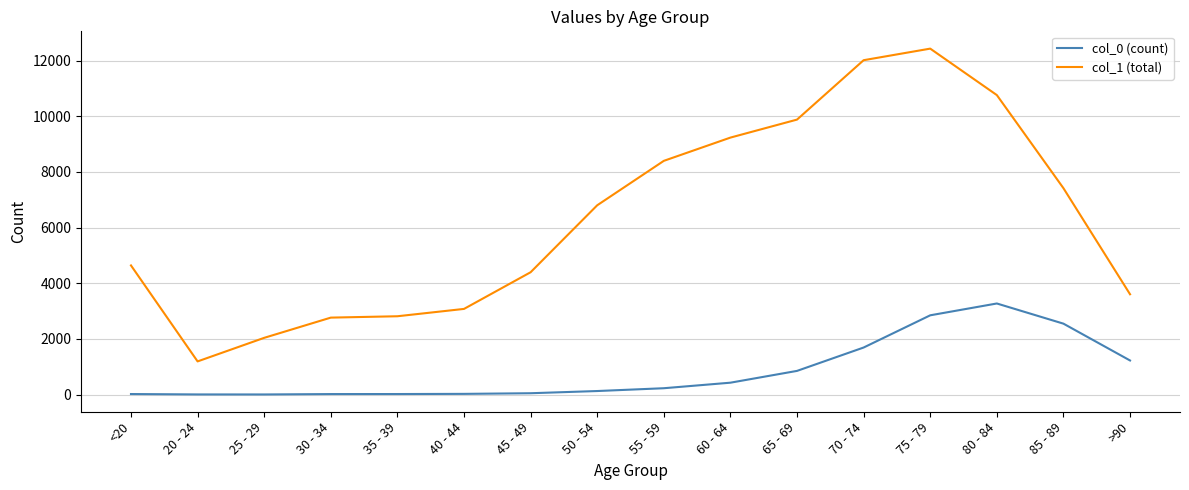

At which label is col_0 (count) closest to 1638?

70 - 74